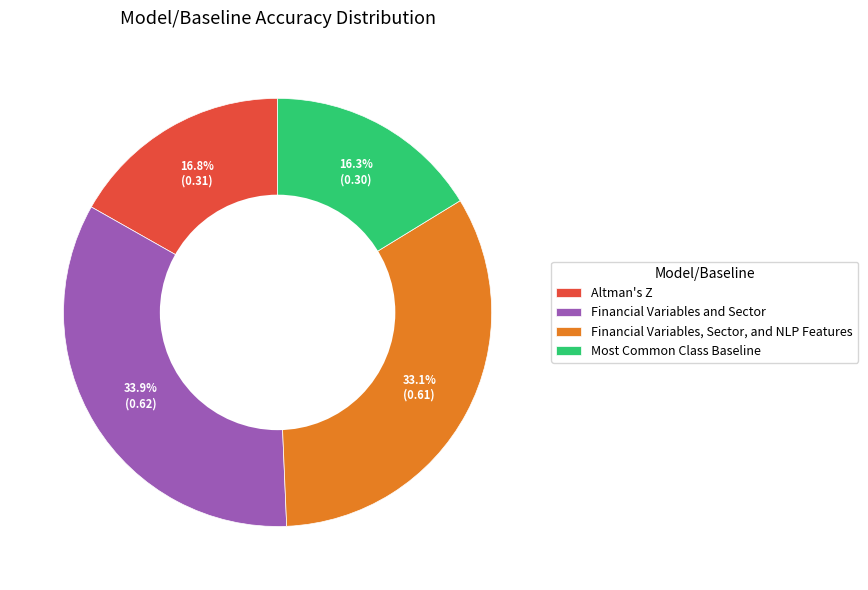

True or false: Financial Variables and Sector accounts for 40% of the total.

False